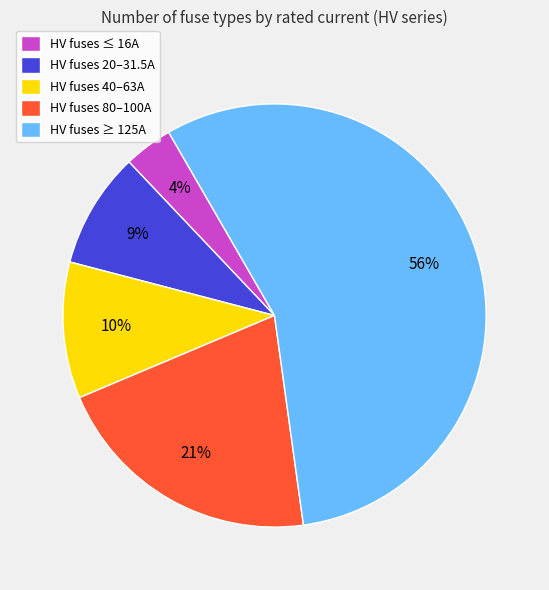

Which slice is the largest?

HV fuses ≥ 125A